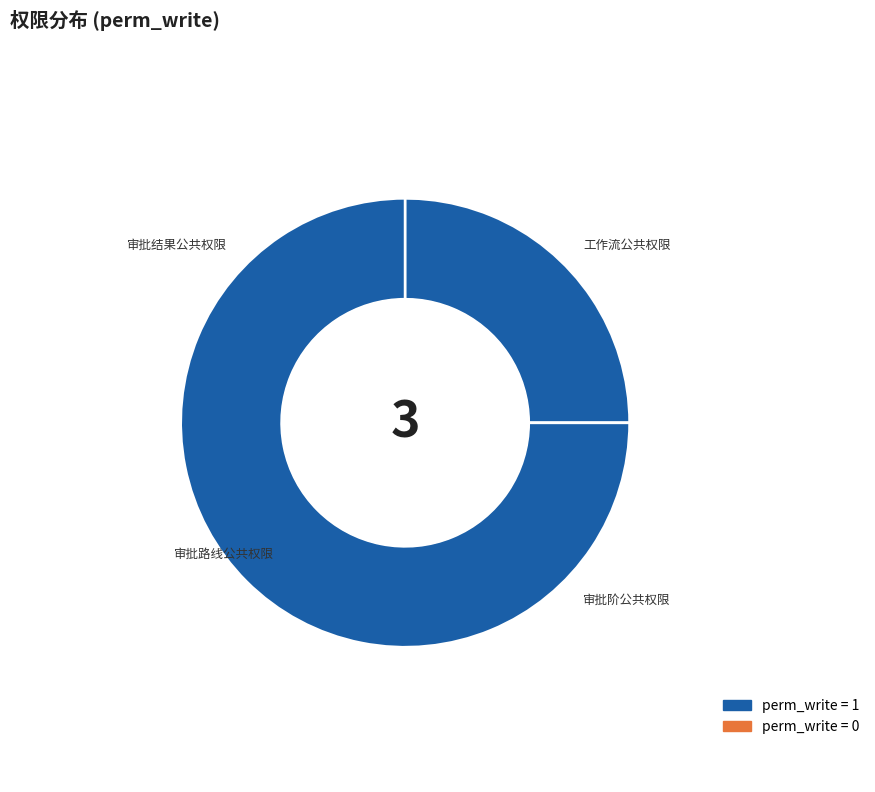

Approximately how many times larger is the value at oa_workflow_public compared to oa_workflow_result_public?

1.0